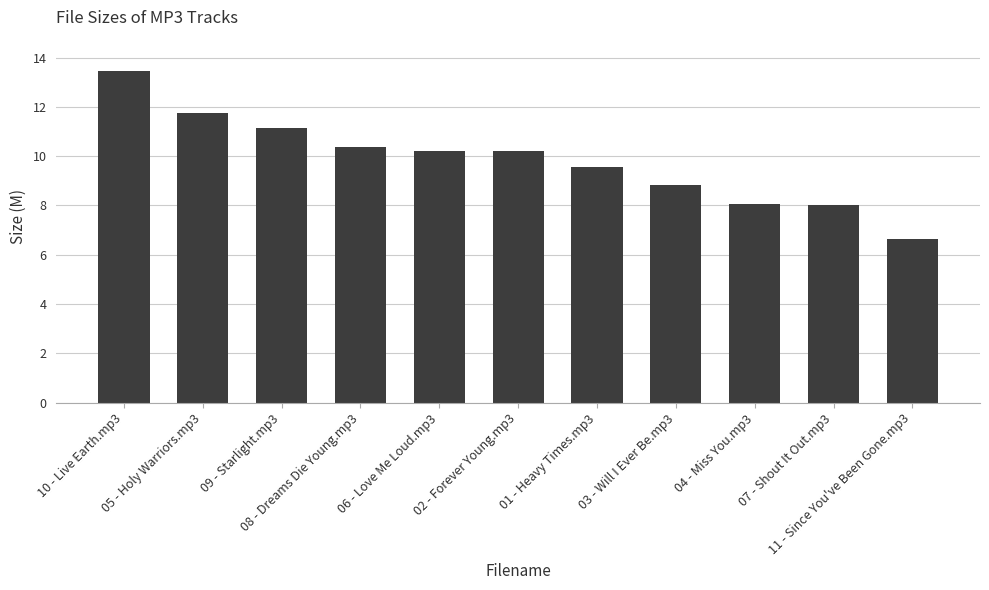

What position from the right is 06 - Love Me Loud.mp3?

7